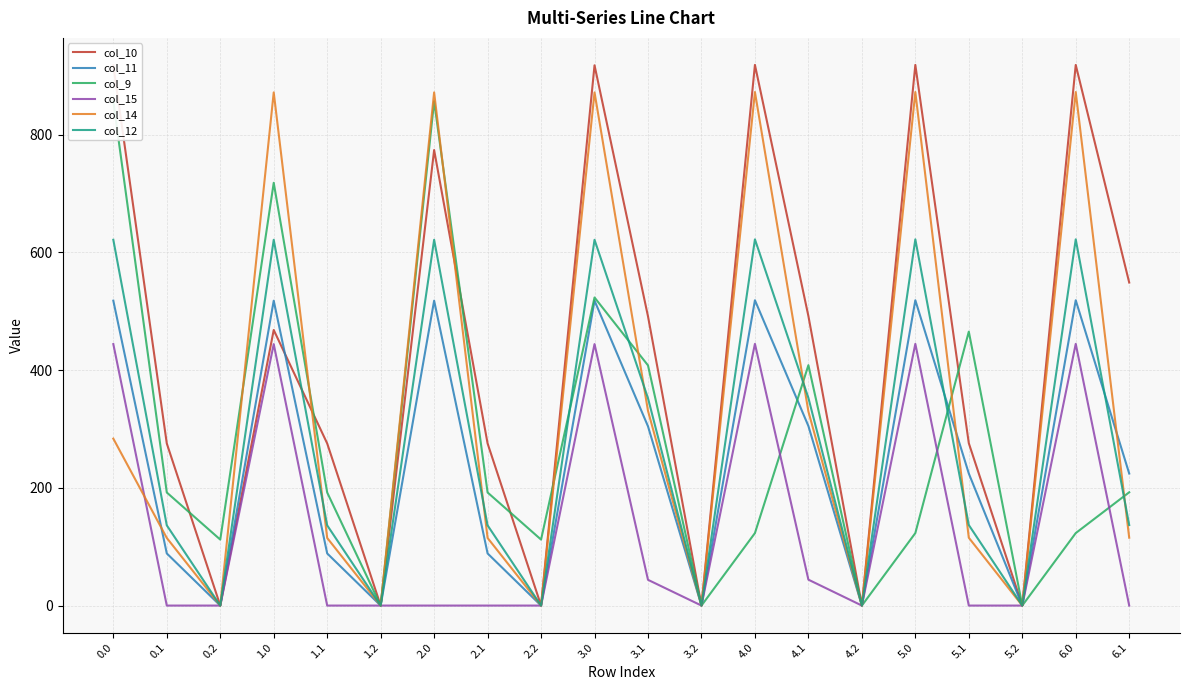

Rank the series by their maximum value, from lowest to highest.

col_15, col_11, col_12, col_9, col_14, col_10